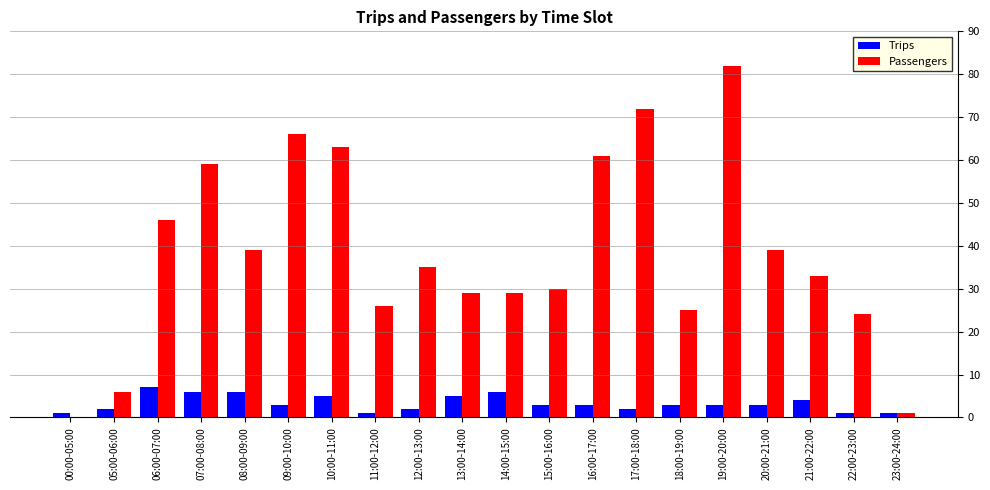

How many data points does each series have?

20